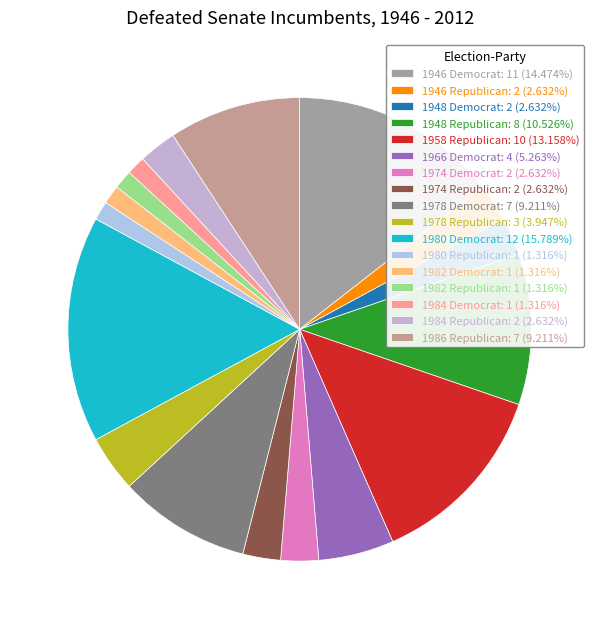

Count the number of slices in the pie.

17